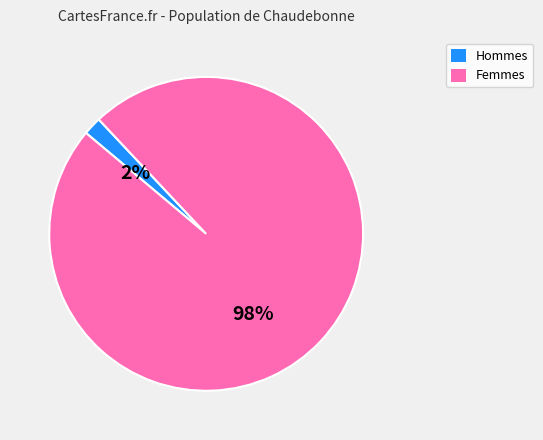

The 0 slice represents 1% of the pie. True or false?

False